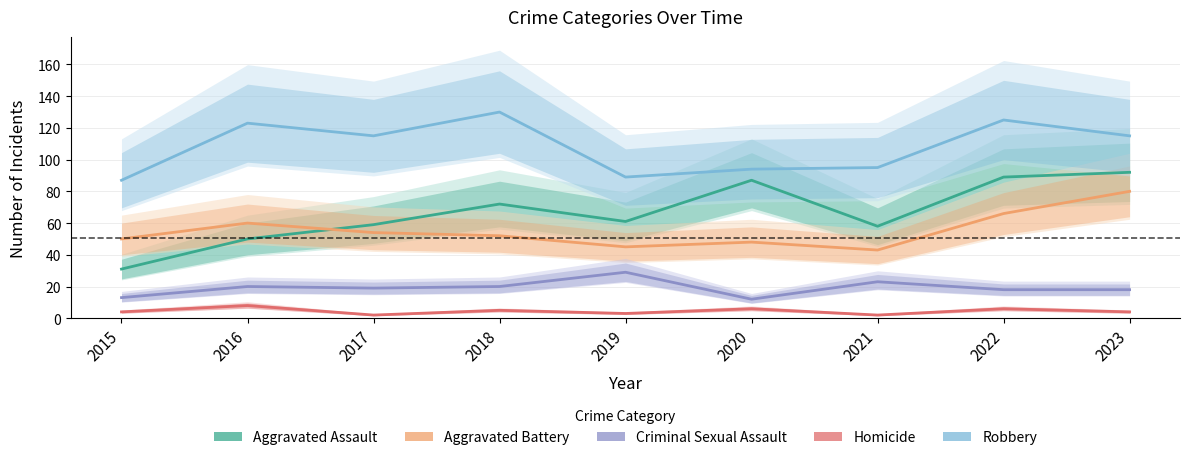

How many interior local peaks does the Homicide series have?

4